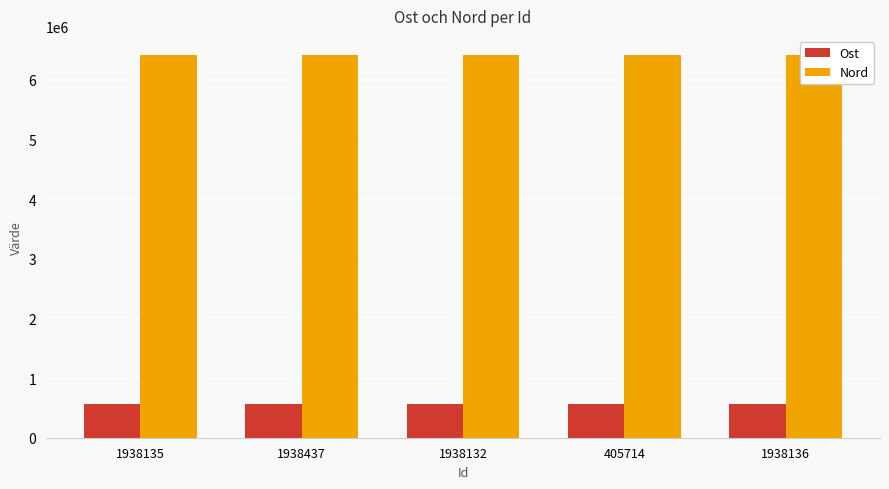

What is the value of the Ost bar at the 2nd from the left?

564810.1